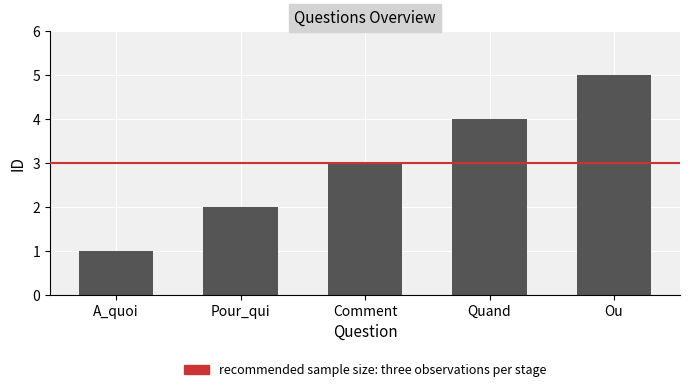

What is the ratio of the value at Ou to the value at Comment?

1.7